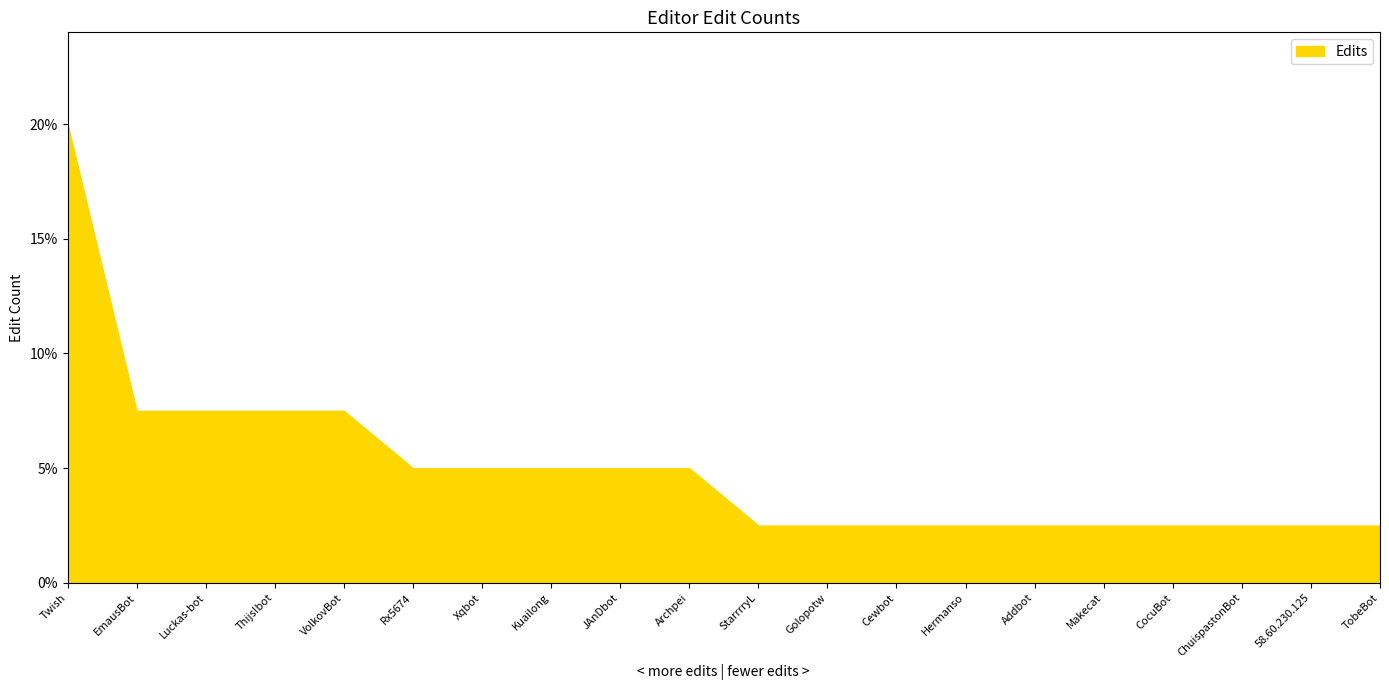

List the labels in order of value, smallest first.

StarrrryL, Golopotw, Cewbot, Hermanso, Addbot, Makecat, CocuBot, ChuispastonBot, 58.60.230.125, TobeBot, Rx5674, Xqbot, Kuailong, JAnDbot, Archpei, EmausBot, Luckas-bot, Thijs!bot, VolkovBot, Twish